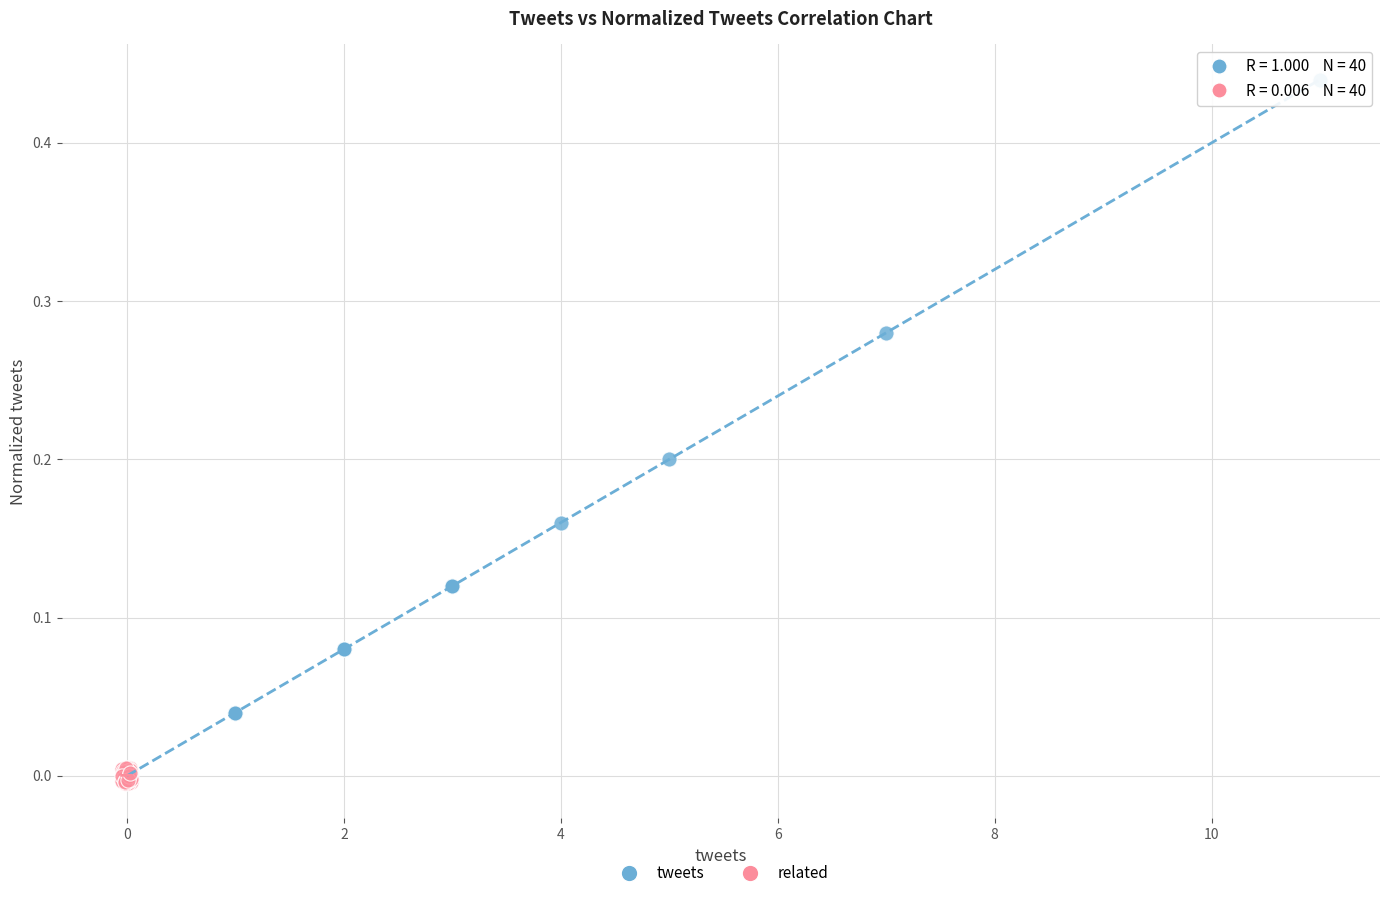

Which series has the widest spread of Y values?

tweets